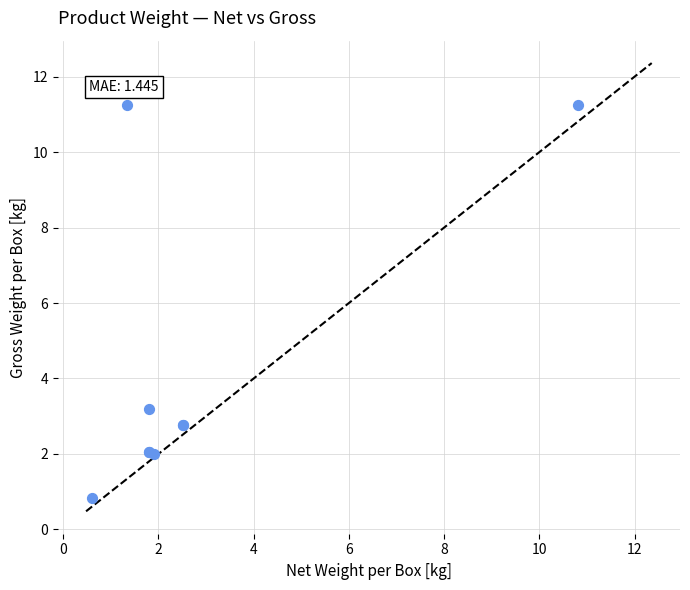

What Y value in the scatter plot is closest to 6?

3.2